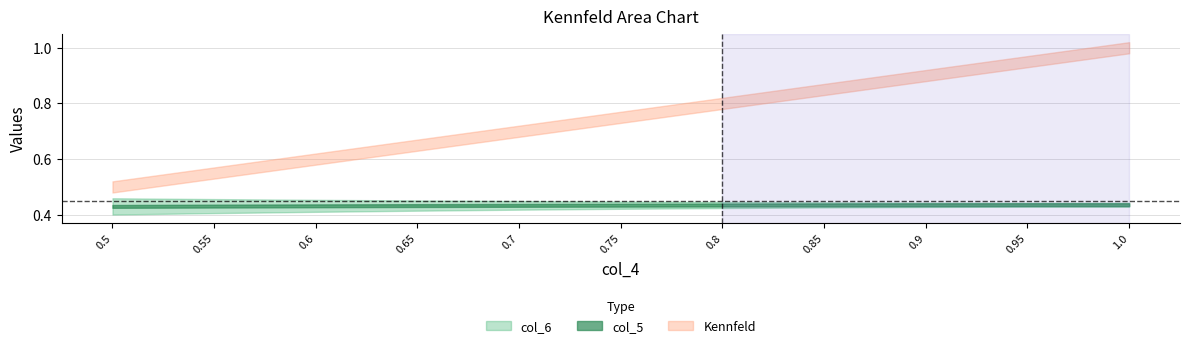

What is the difference between the maximum and minimum values in the Kennfeld series?

0.5